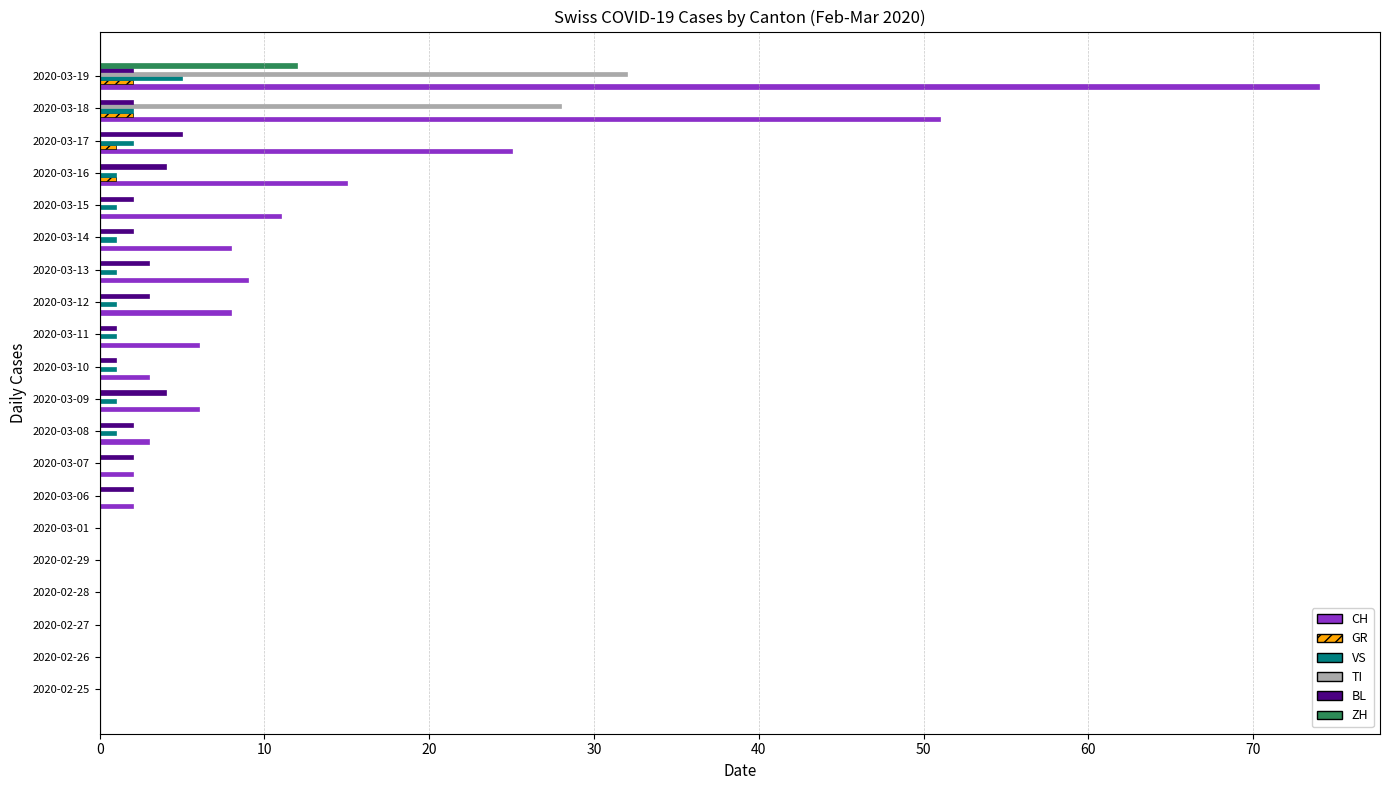

Which label corresponds to the largest value in the chart?

2020-03-19